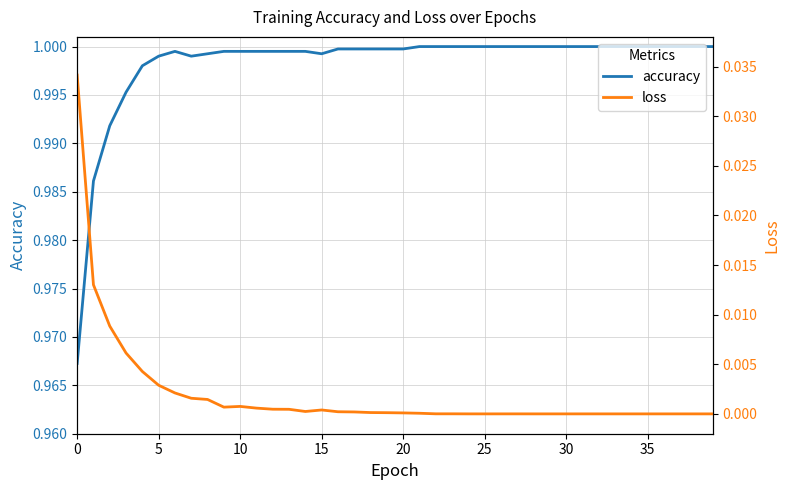

Is it true that accuracy equals 1.0 at 20?

True